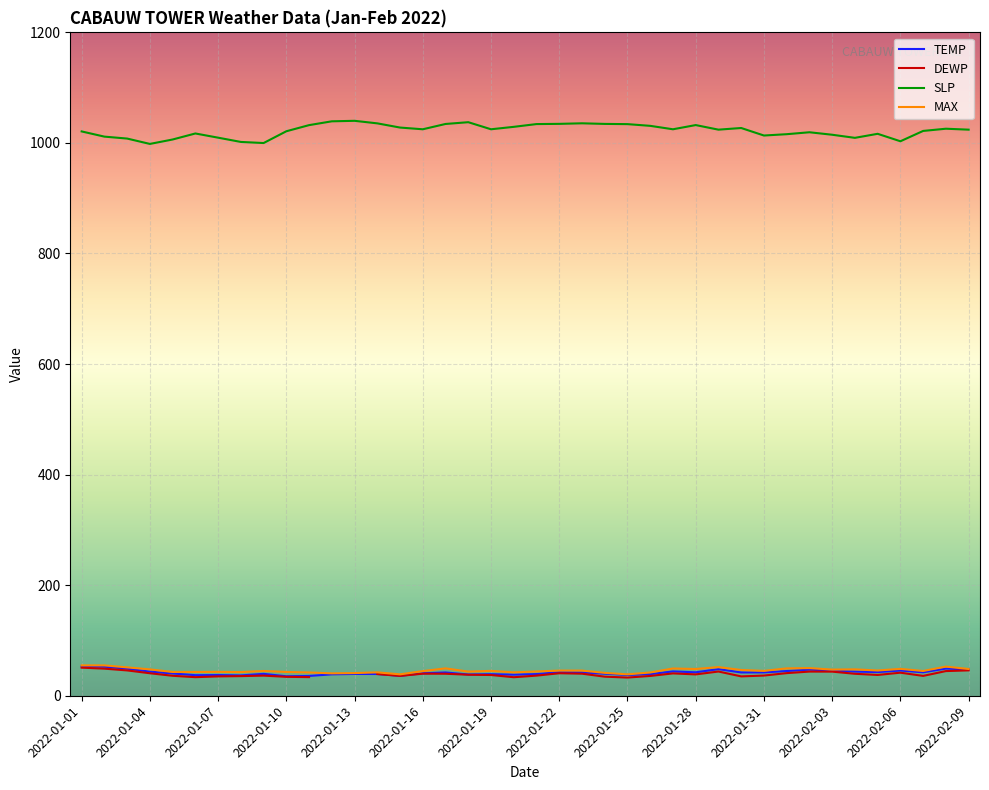

What is the minimum value for MAX?

38.7